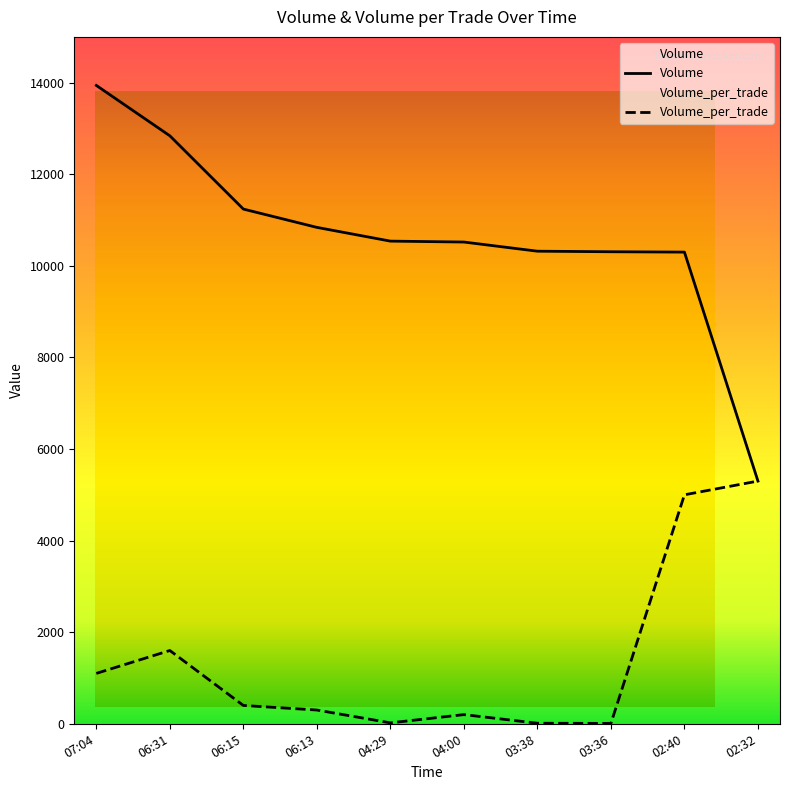

Reading right to left, transcribe all the data shown in this chart.

Volume_per_trade: 5300	5000	8	12	200	20	300	400	1600	1100
Volume: 5300	10300	10308	10320	10520	10540	10840	11240	12840	13940